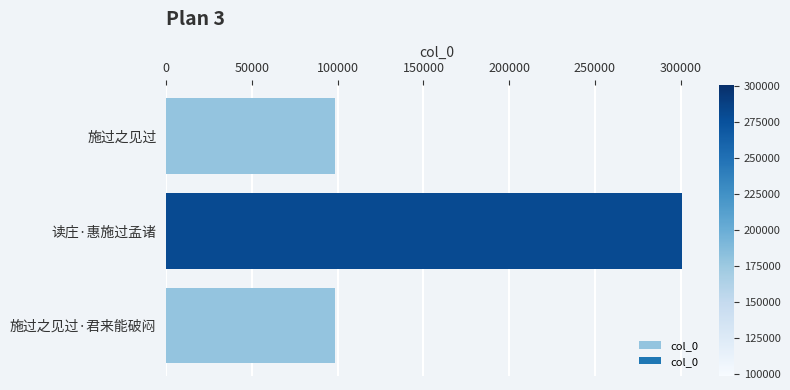

The chart shows a value of 98272 at 施过之见过. True or false?

True